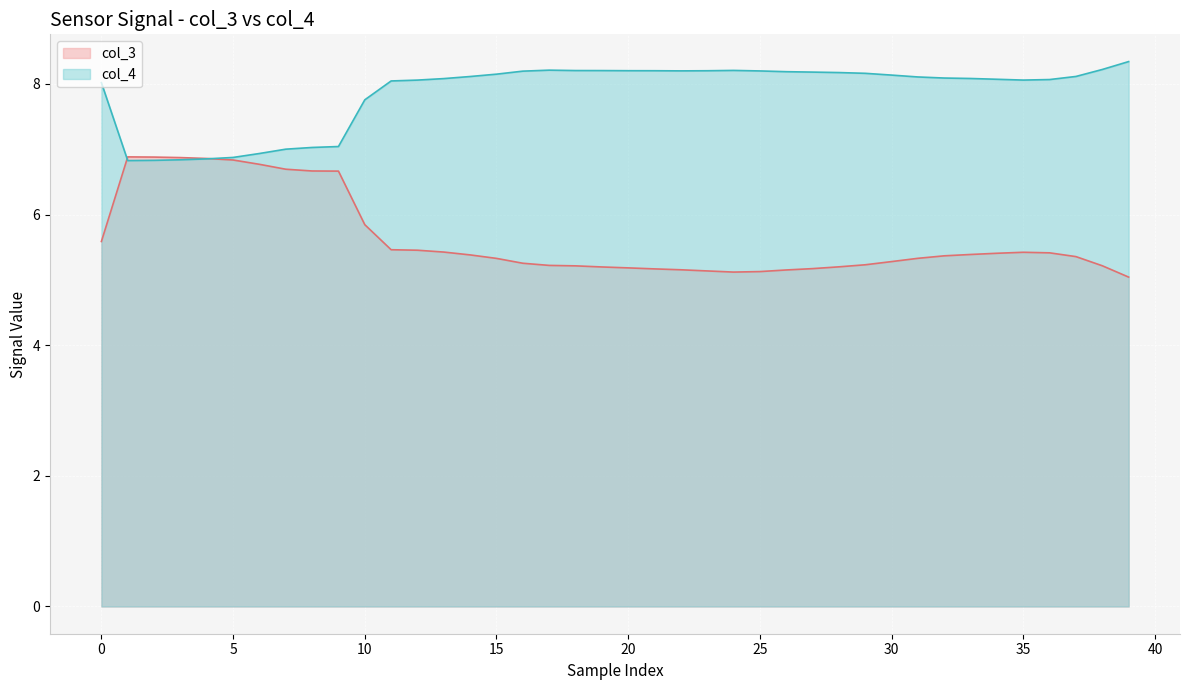

The value of col_3 at 25 is 8.4. True or false?

False